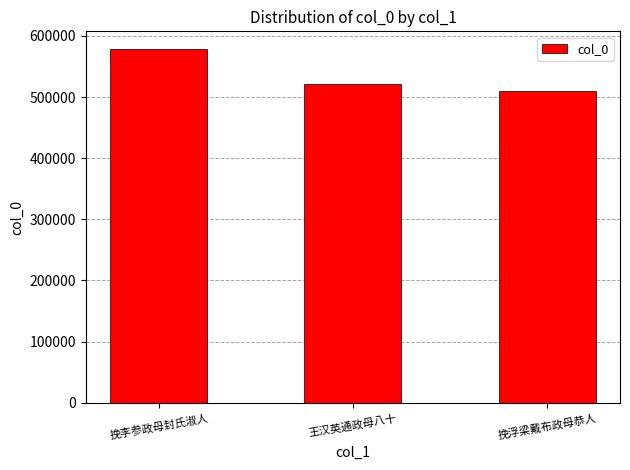

The value at 挽李参政母封氏淑人 is 578650. True or false?

True